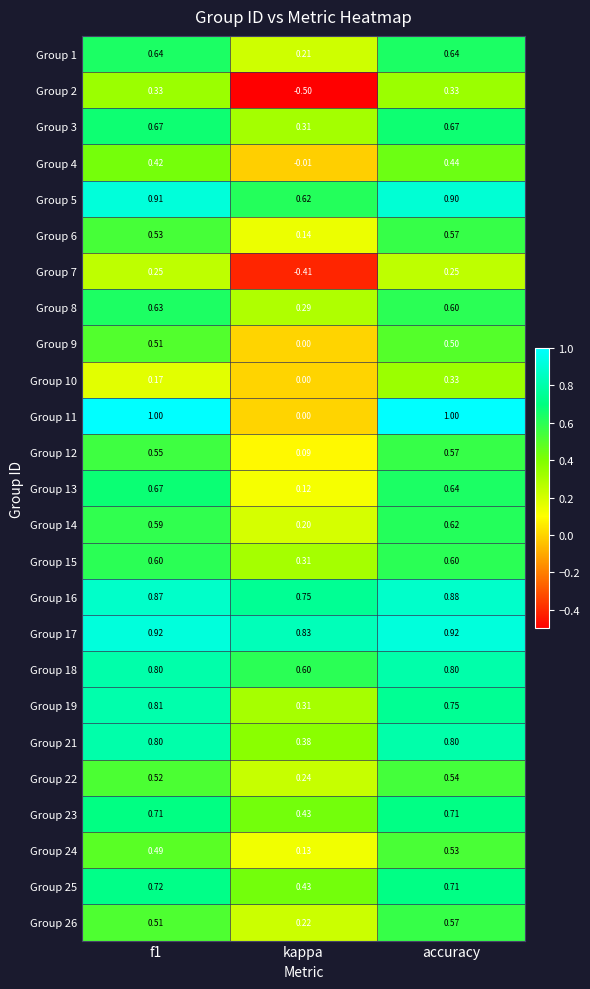

Which series has the largest total across all categories?

Group 17